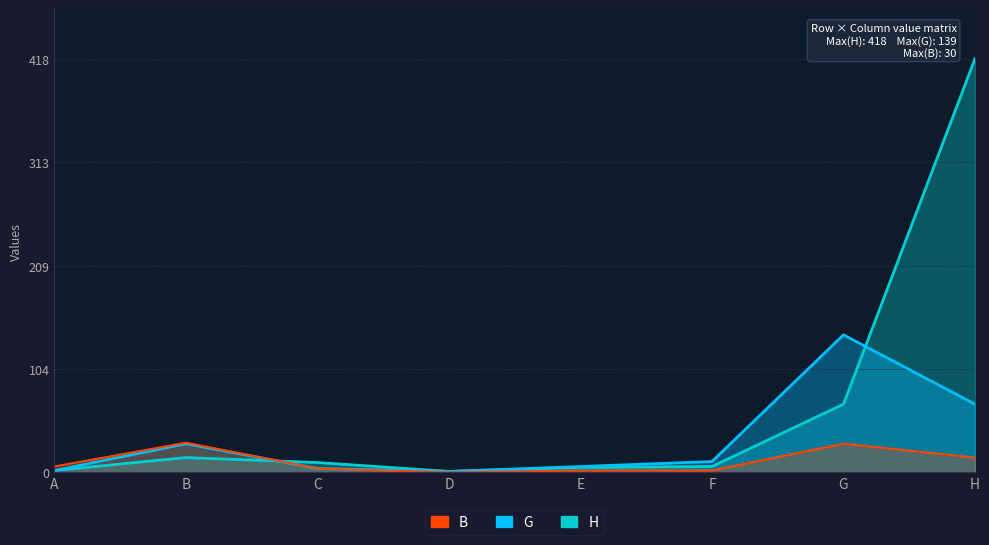

How many intersections are there between H and B?

1